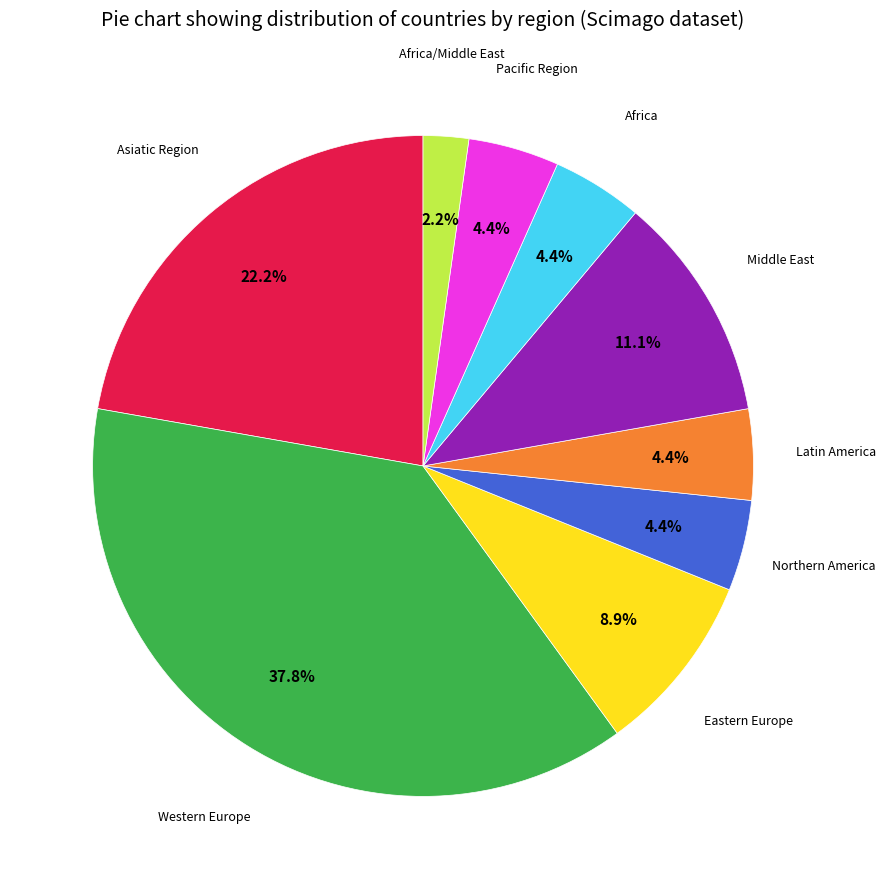

Does any single category account for the majority?

No